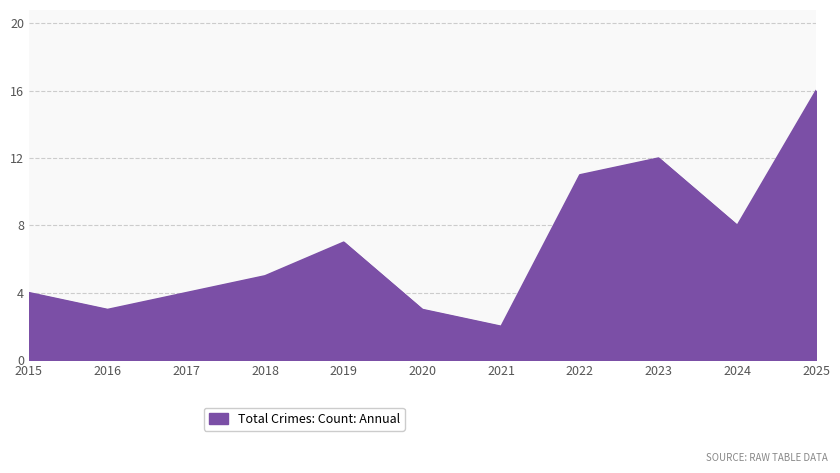

Which category has the lowest value across all series?

2021